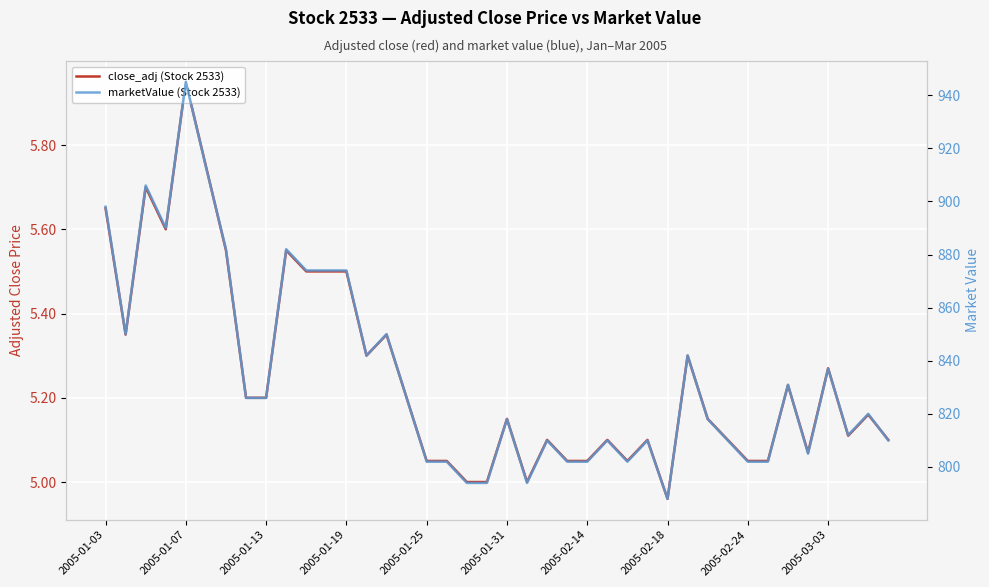

Rank the series by their maximum value, from highest to lowest.

marketValue (Stock 2533), close_adj (Stock 2533)